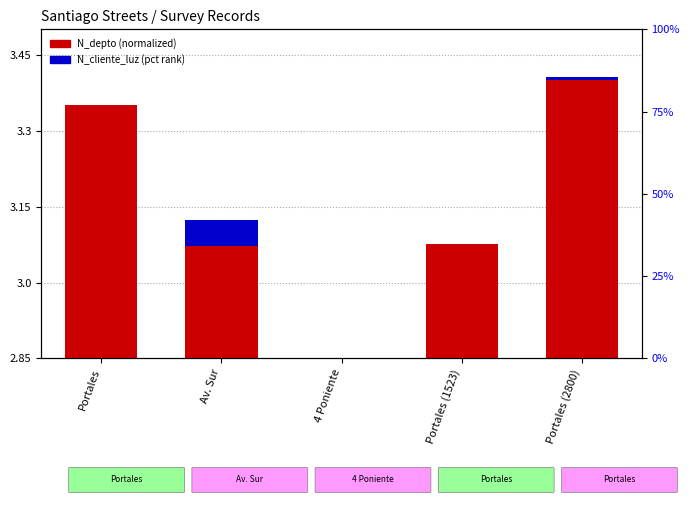

At which label does N_depto reach its minimum?

4 Poniente